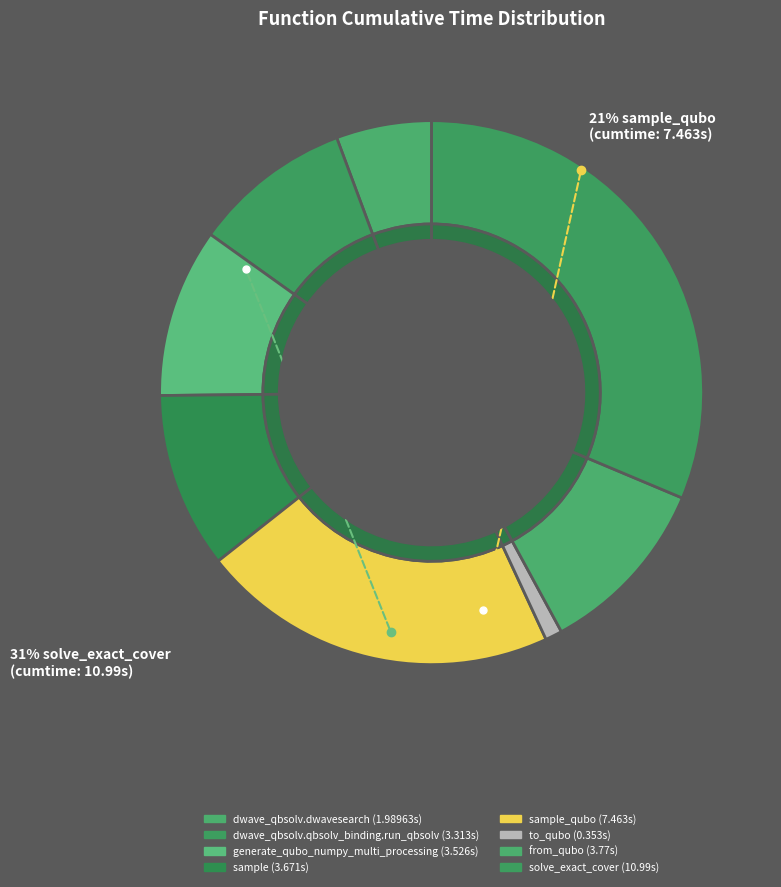

Is it true that dwave_qbsolv.dwavesearch is 11% of the pie?

False